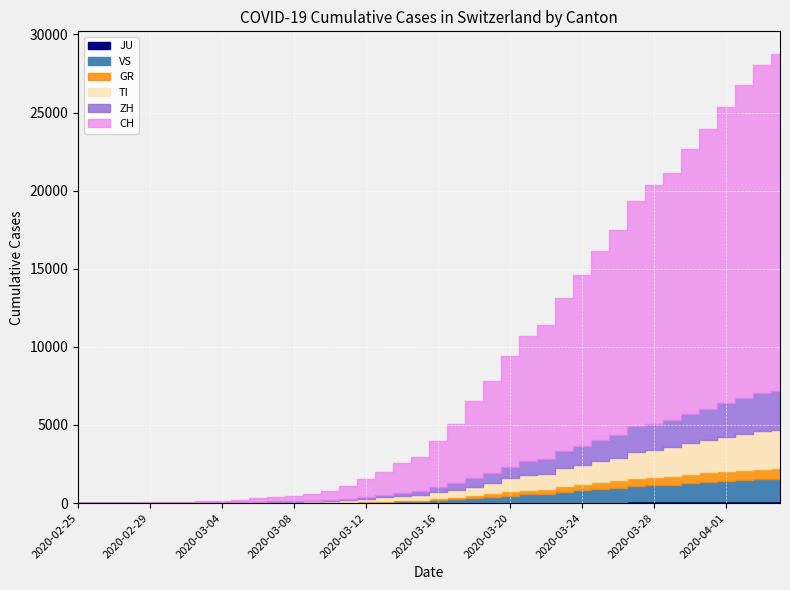

Where does the ZH series first go above 326?

2020-03-17